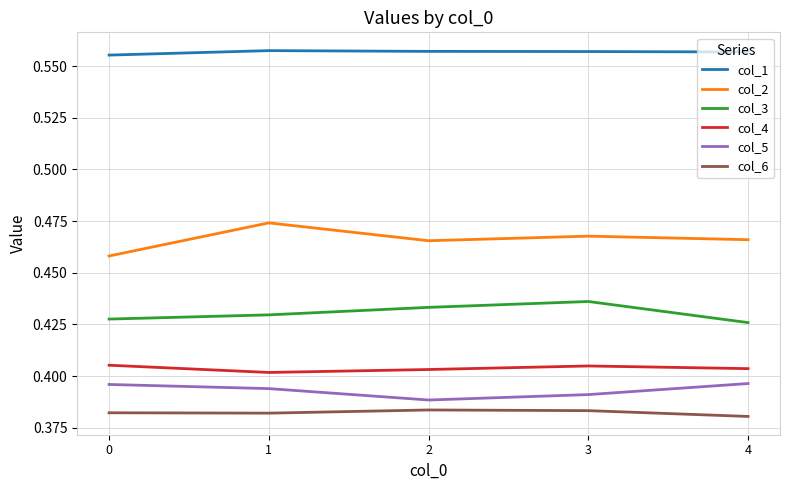

Is the value of col_2 at 0 greater than the value of col_4 at 2?

Yes